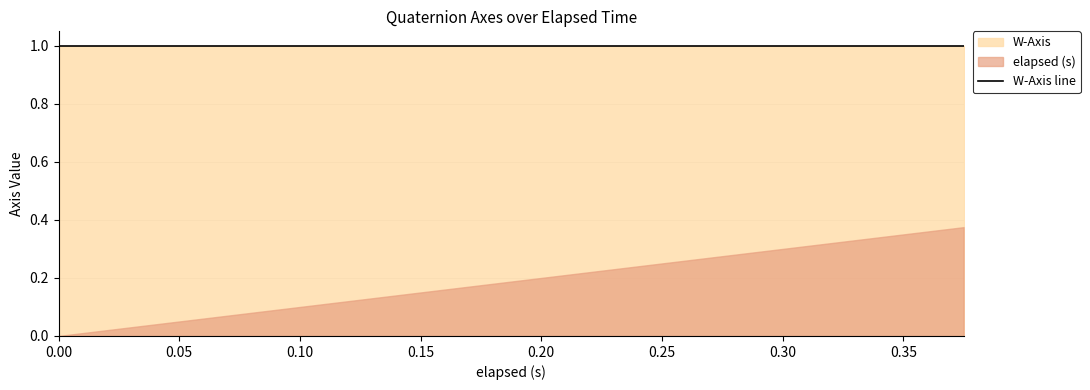

List the series in order of their overall mean, lowest first.

elapsed (s), W-Axis